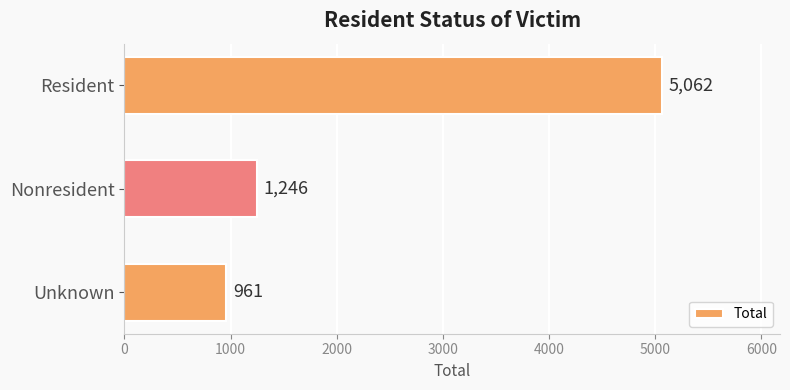

Between Resident and Nonresident, which is larger?

Resident